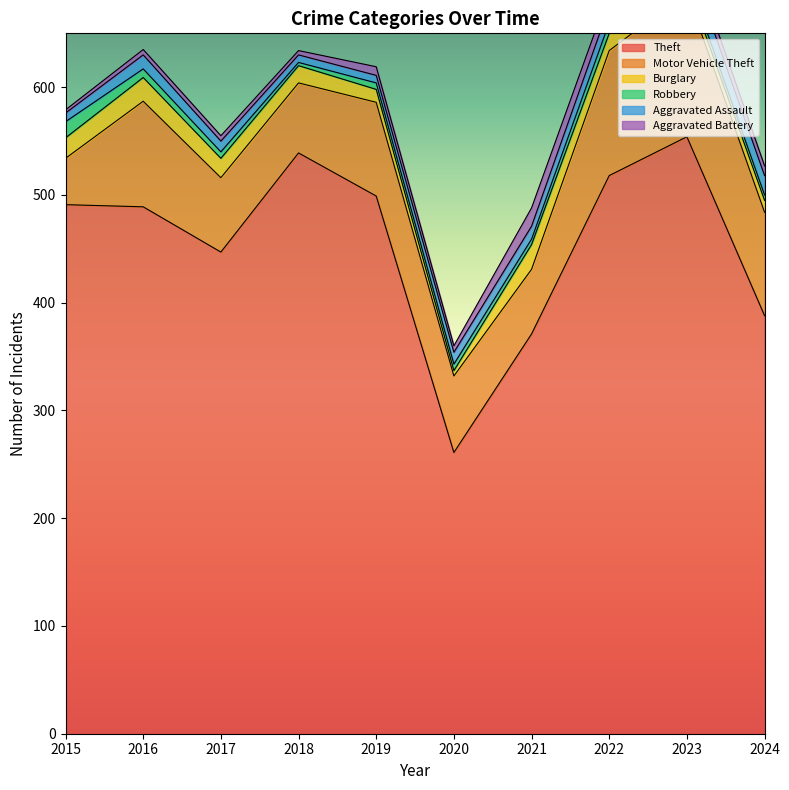

What value does the Robbery series have at 2022, to the nearest 5?

10